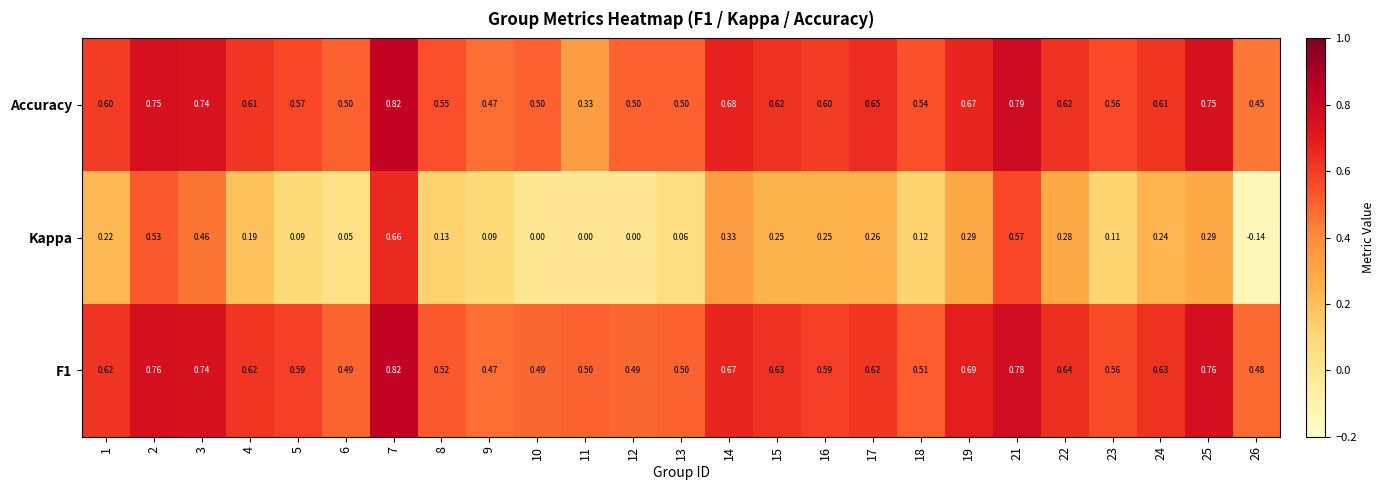

Is the value of F1 at 4 greater than the value of Accuracy at 7?

No